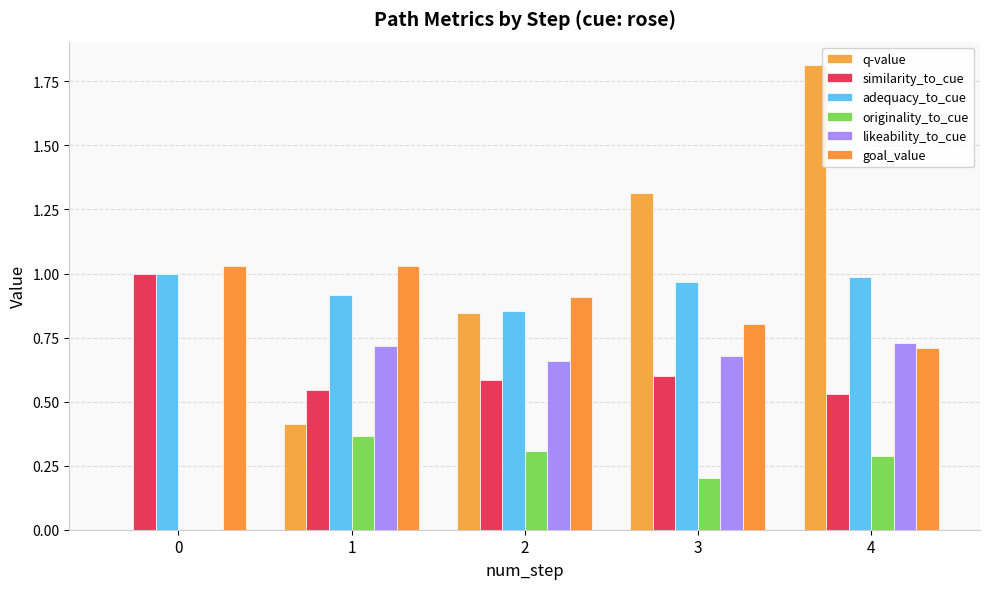

Reading right to left, extract all data points from this chart.

q-value: 1.8	1.3	0.8	0.4	0.0
similarity_to_cue: 0.5	0.6	0.6	0.5	1.0
adequacy_to_cue: 1.0	1.0	0.9	0.9	1.0
originality_to_cue: 0.3	0.2	0.3	0.4	0.0
likeability_to_cue: 0.7	0.7	0.7	0.7	0.0
goal_value: 0.7	0.8	0.9	1.0	1.0